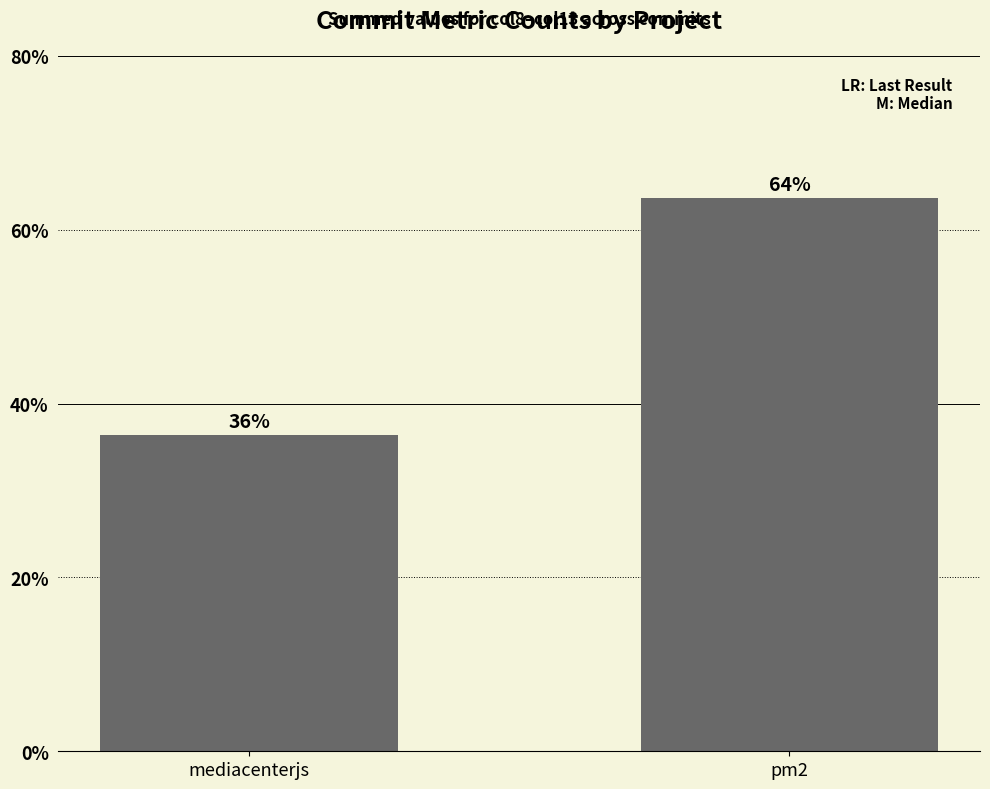

Are the bars grouped side by side (vs. stacked)?

No